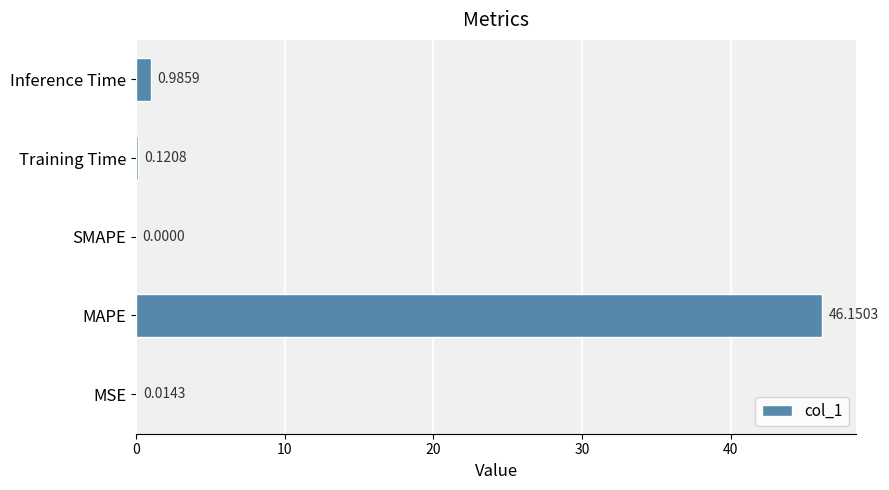

At which label is the value closest to 23?

Inference Time